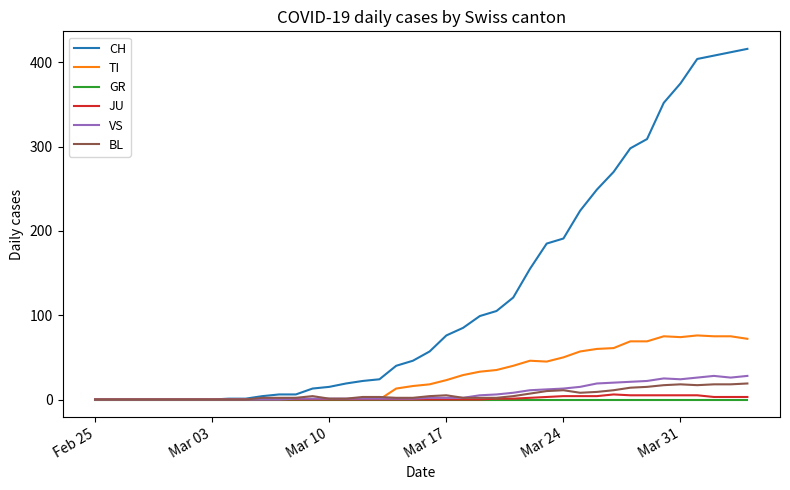

What is the greatest value displayed?

416